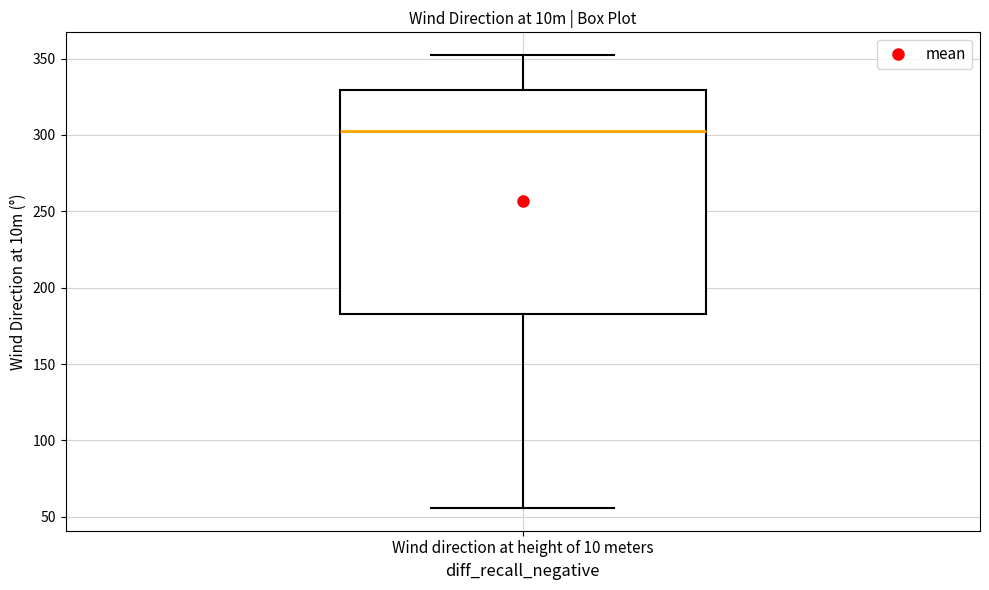

Where does the upper whisker of the box for Wind direction at height of 10 meters end on the y-axis? The values are not printed on the chart, so give them approximately, as read against the axis.

350